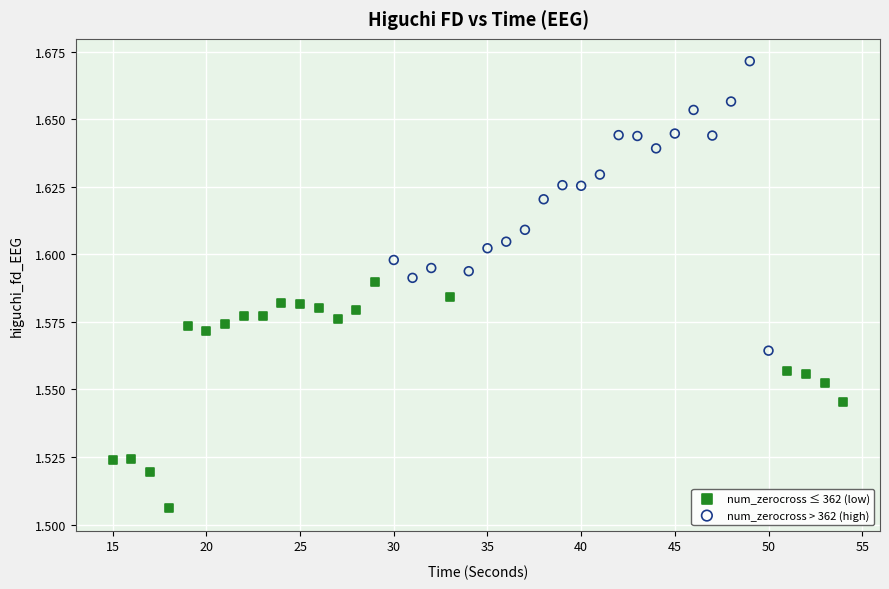

Which series reaches the maximum Y coordinate?

num_zerocross > 362 (high)